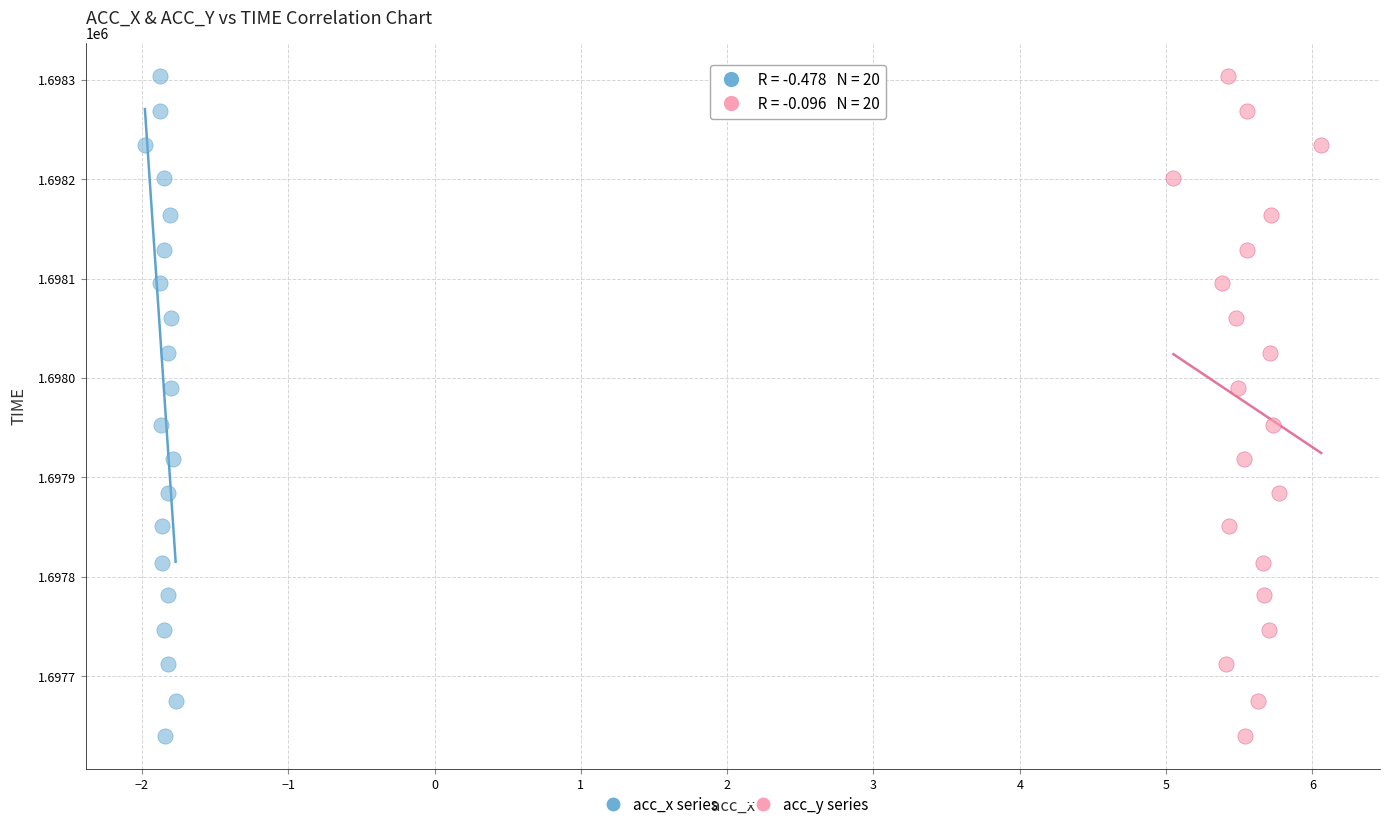

What are all the series names shown in the legend?

acc_x series, acc_y series